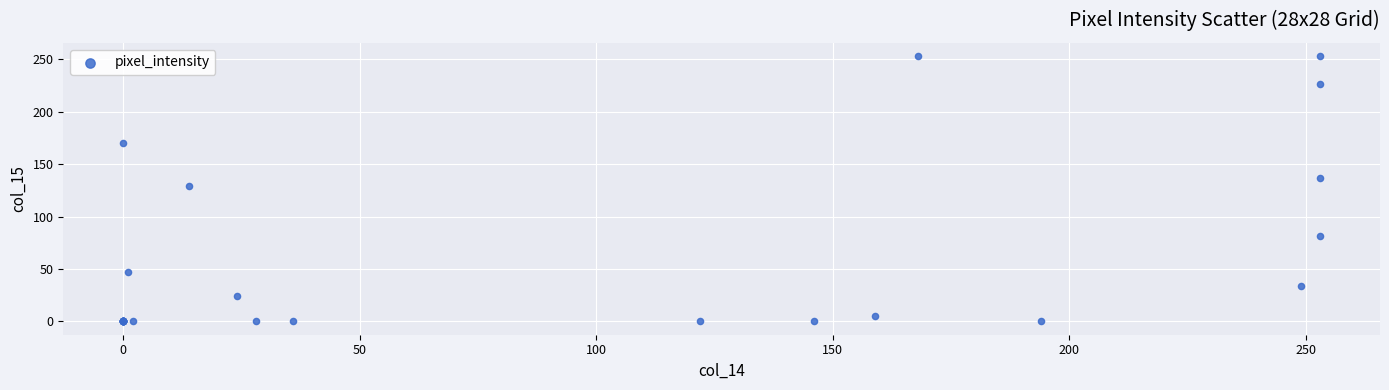

What Y value in the scatter plot is closest to 126?

129